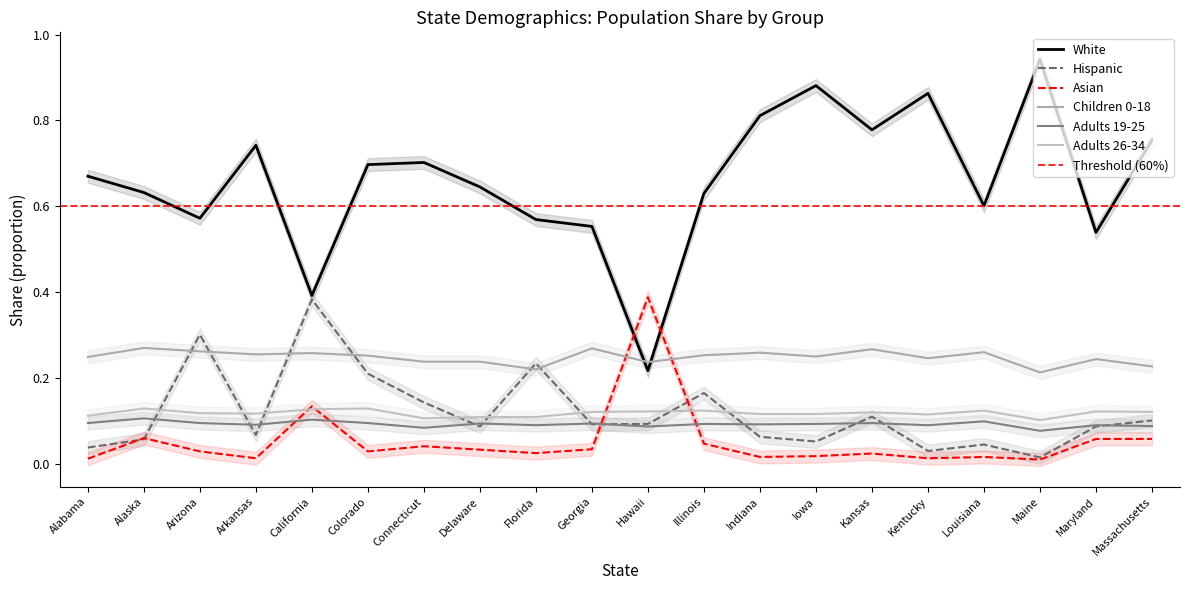

Between which two adjacent categories do Children 0-18 and Hispanic first intersect?

Alaska and Arizona